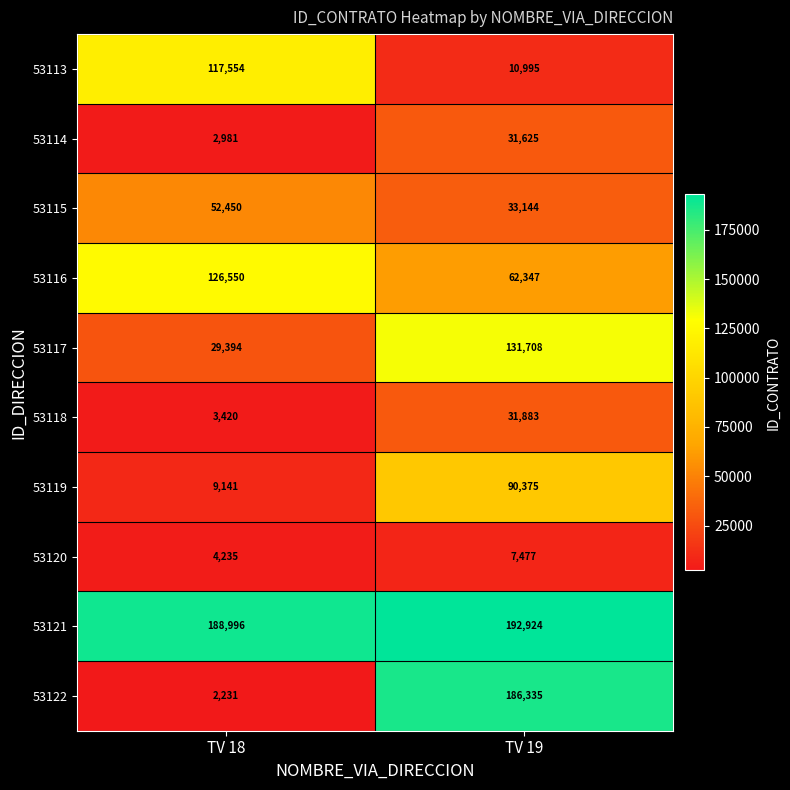

What value does the 53116 series have at TV 18?

126550